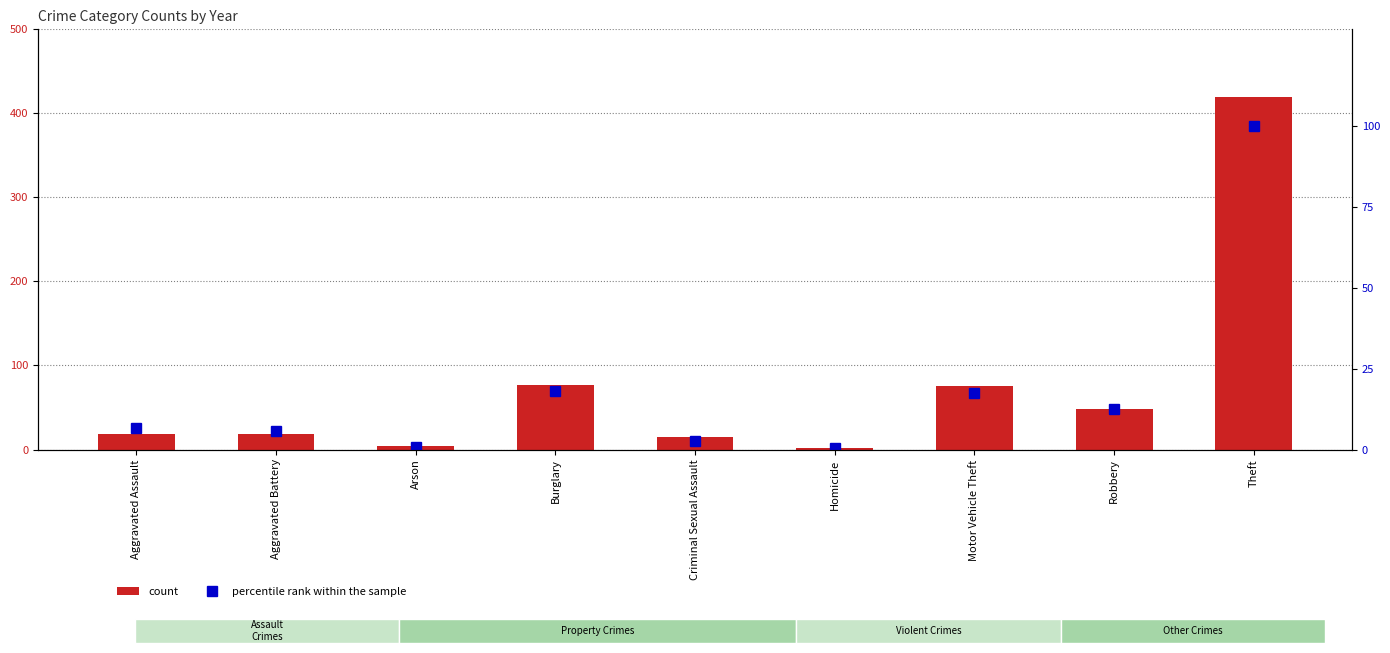

At which label does count first exceed 19?

Burglary